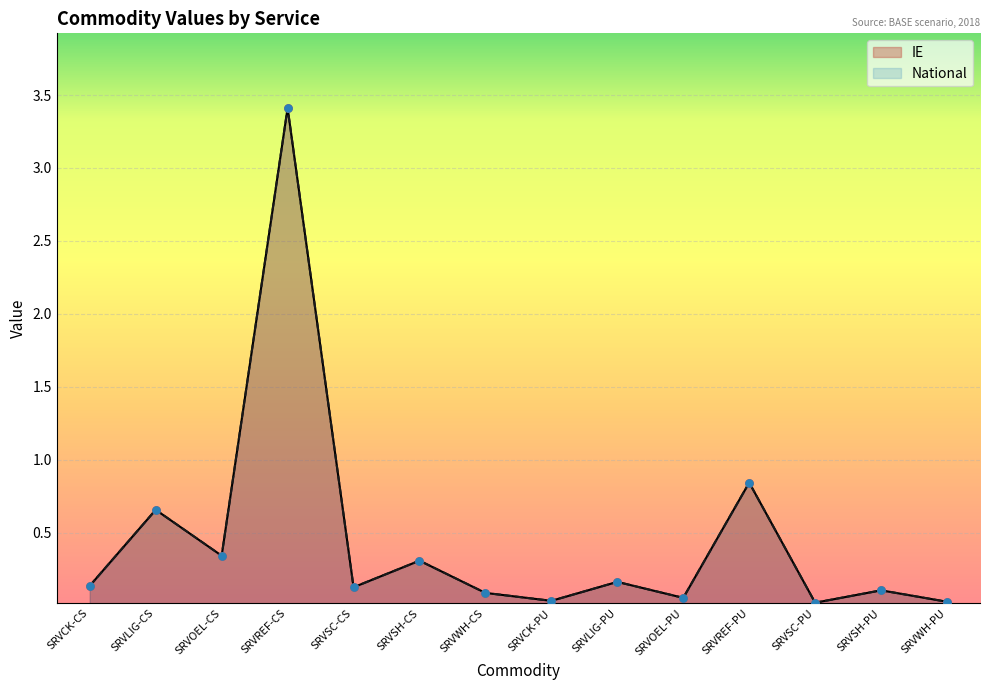

Which series reaches the minimum Y coordinate?

IE